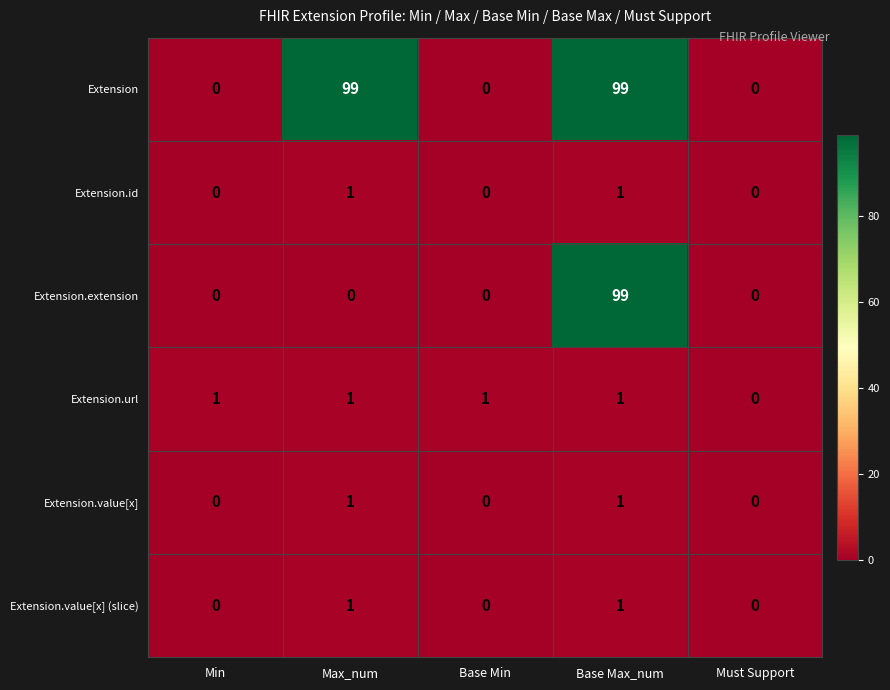

Reading right to left, transcribe all the data shown in this chart.

Extension: Must Support=0	Base Max_num=99	Base Min=0	Max_num=99	Min=0
Extension.id: Must Support=0	Base Max_num=1	Base Min=0	Max_num=1	Min=0
Extension.extension: Must Support=0	Base Max_num=99	Base Min=0	Max_num=0	Min=0
Extension.url: Must Support=0	Base Max_num=1	Base Min=1	Max_num=1	Min=1
Extension.value[x]: Must Support=0	Base Max_num=1	Base Min=0	Max_num=1	Min=0
Extension.value[x] (slice): Must Support=0	Base Max_num=1	Base Min=0	Max_num=1	Min=0